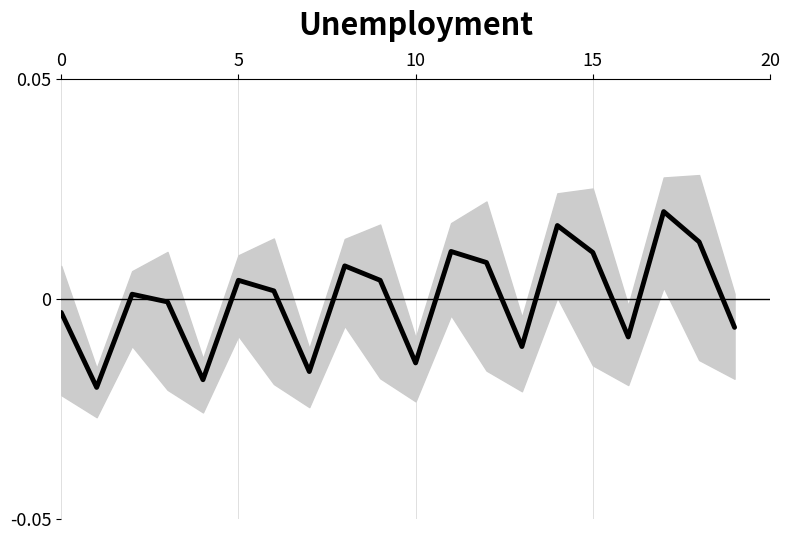

Which has a higher value, 20 or 17?

17